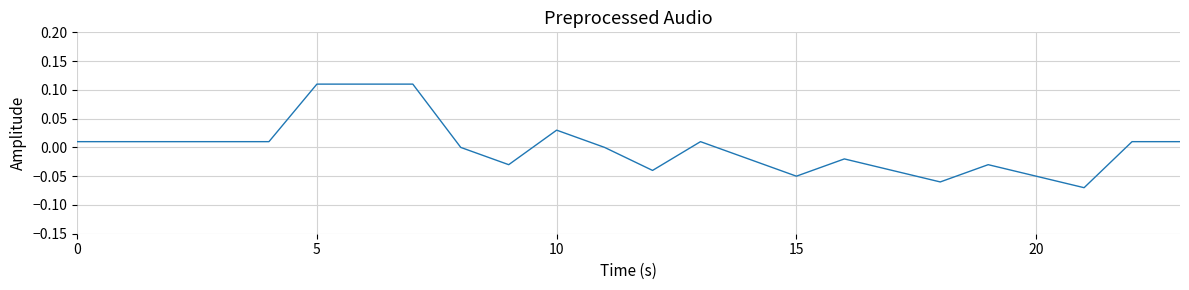

What is the label of the 10th point from the left?

9